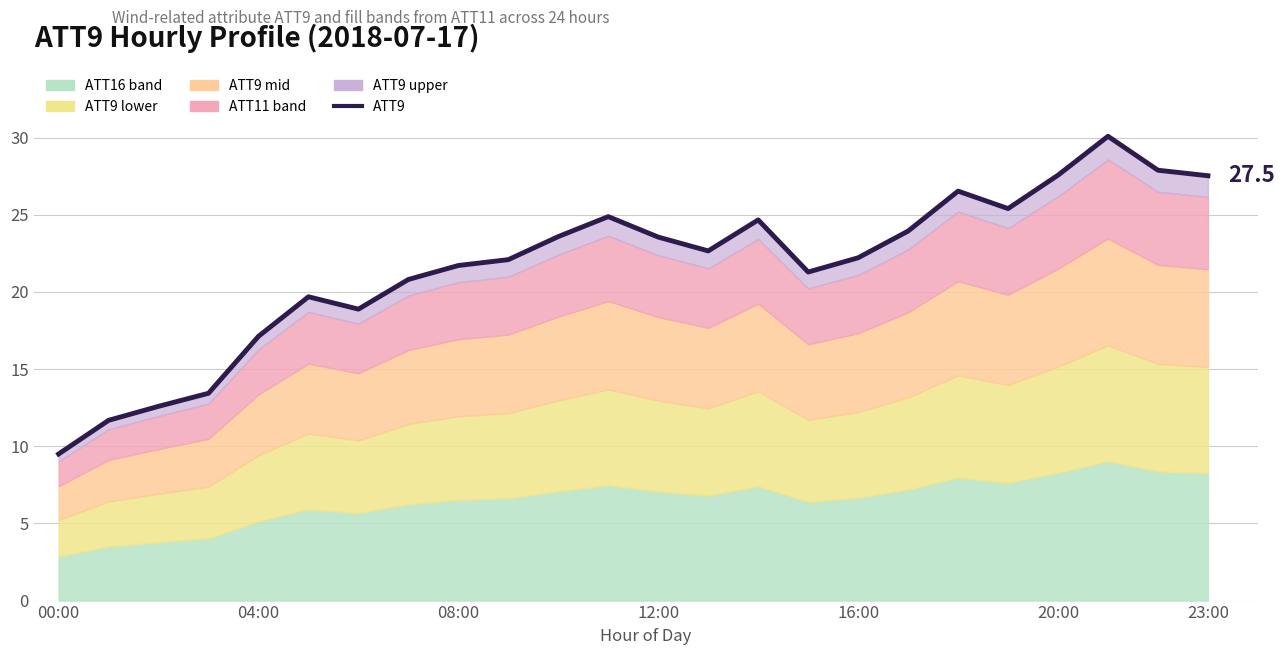

Which label corresponds to the smallest value in the chart?

00:00